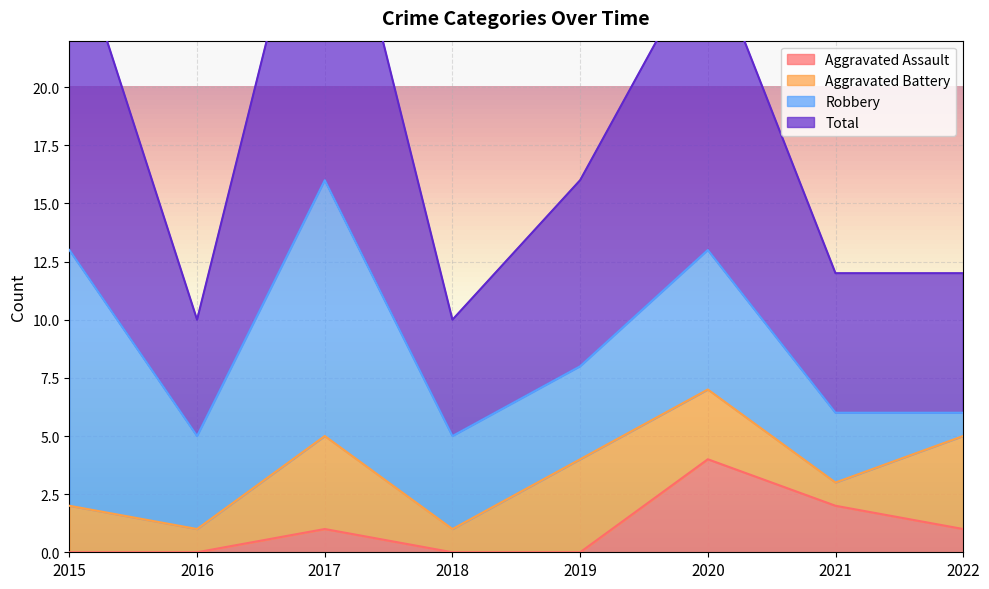

At which category is the sum across all series the highest?

2017